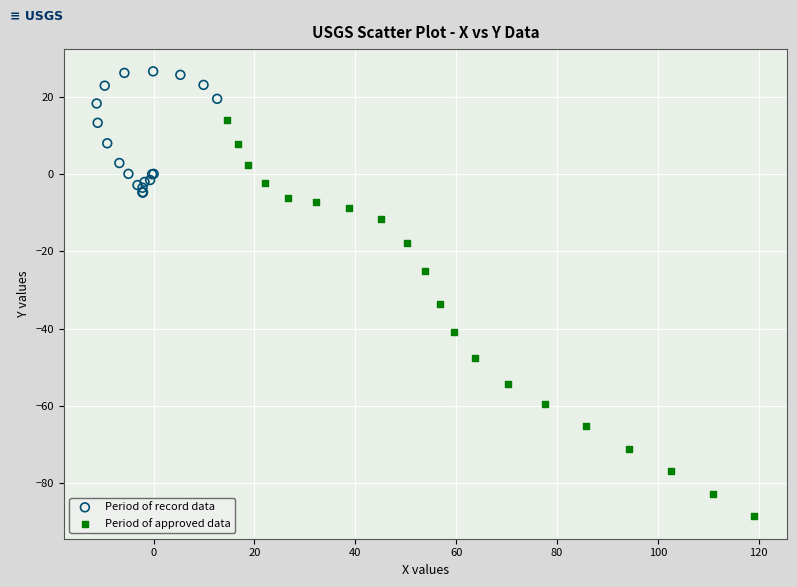

Which series contains the lowest Y value?

Period of approved data